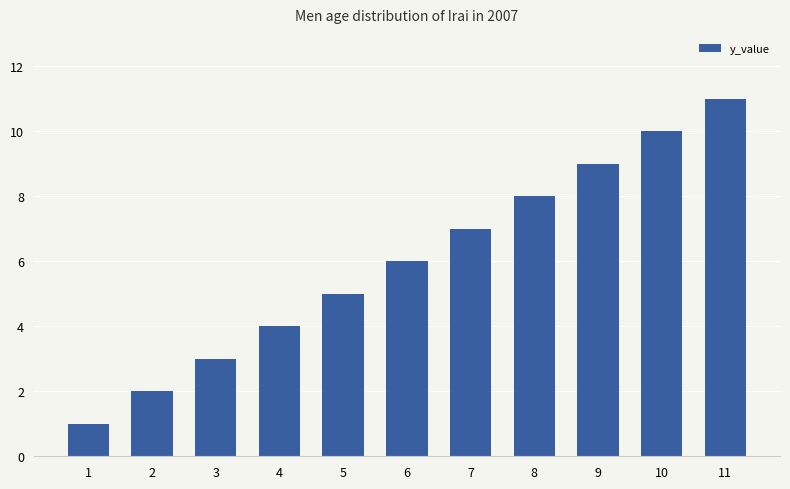

Reading left to right, extract all data points from this chart.

1=1	2=2	3=3	4=4	5=5	6=6	7=7	8=8	9=9	10=10	11=11